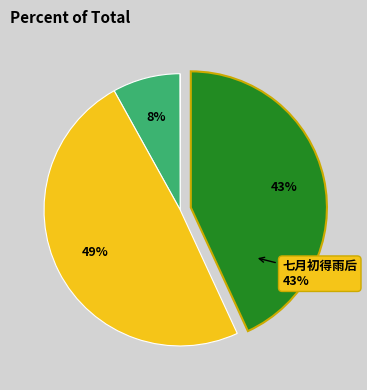

Does any single category account for the majority?

No